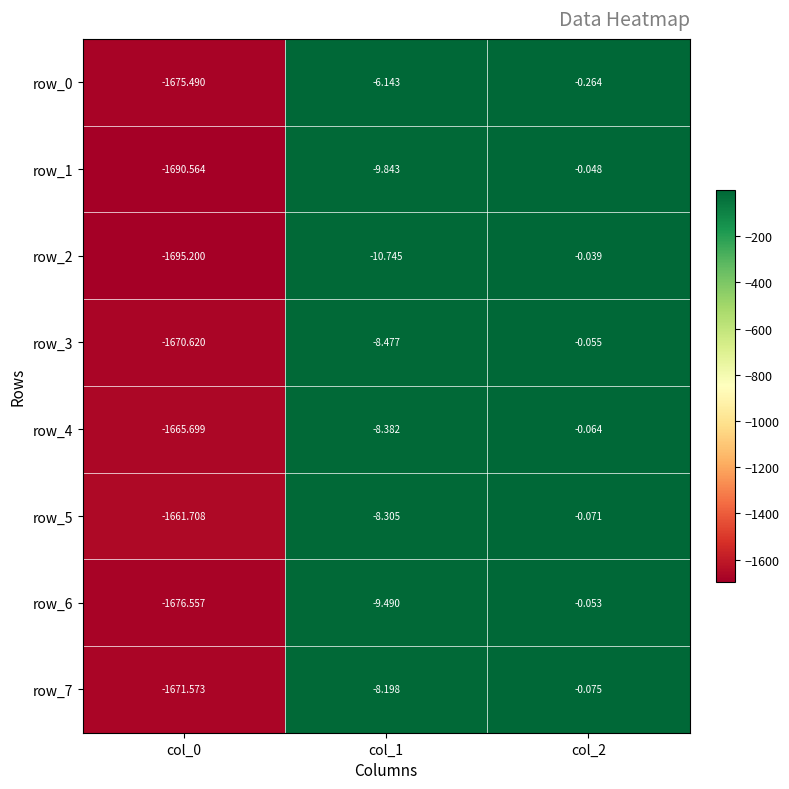

Count the number of categories in the chart.

3